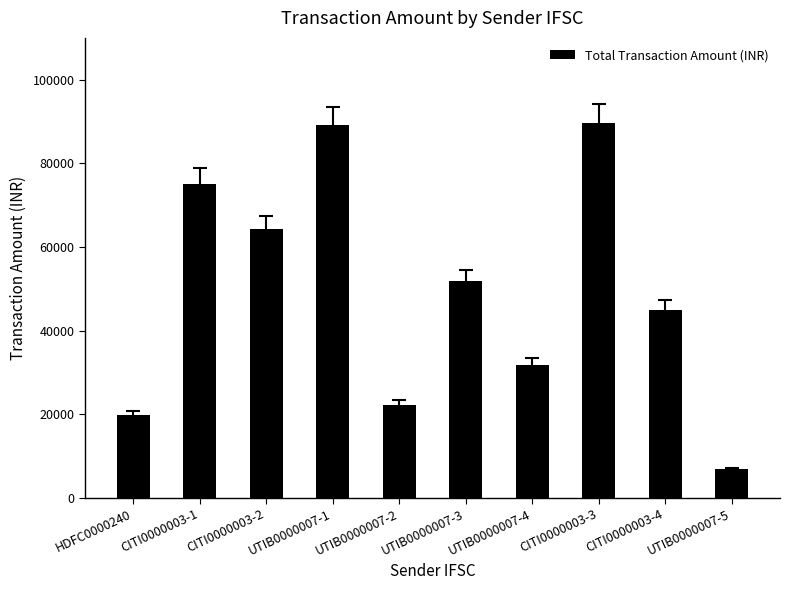

What value does the data have at CITI0000003-3?

89734